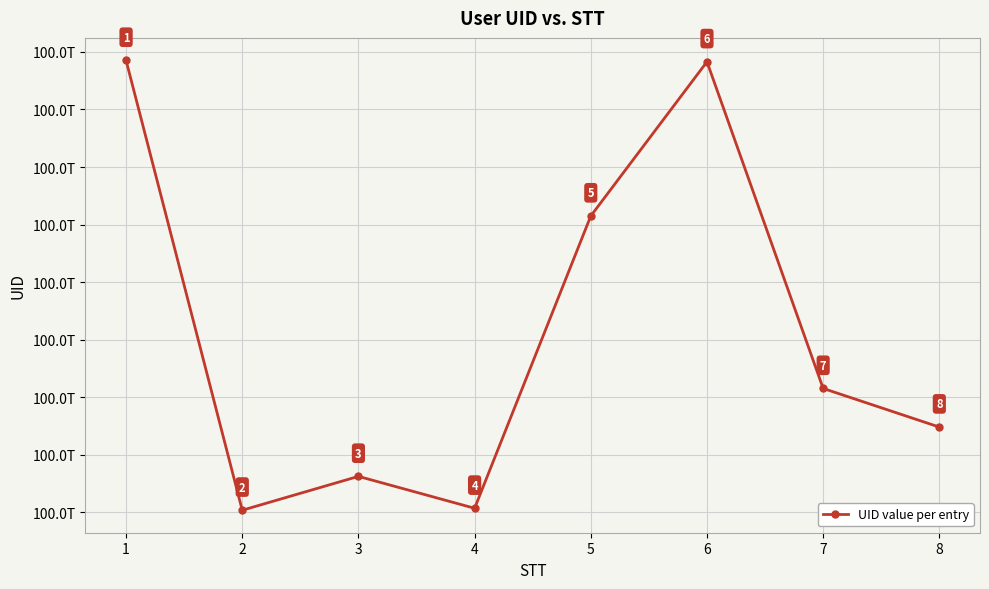

Does the chart display data point markers on the line(s)?

Yes